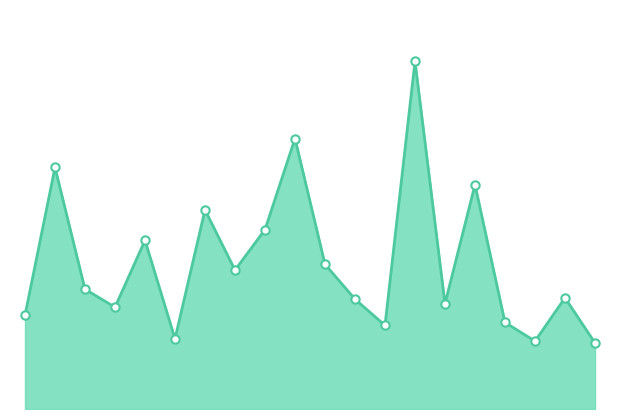

How many lines are shown in the chart?

1